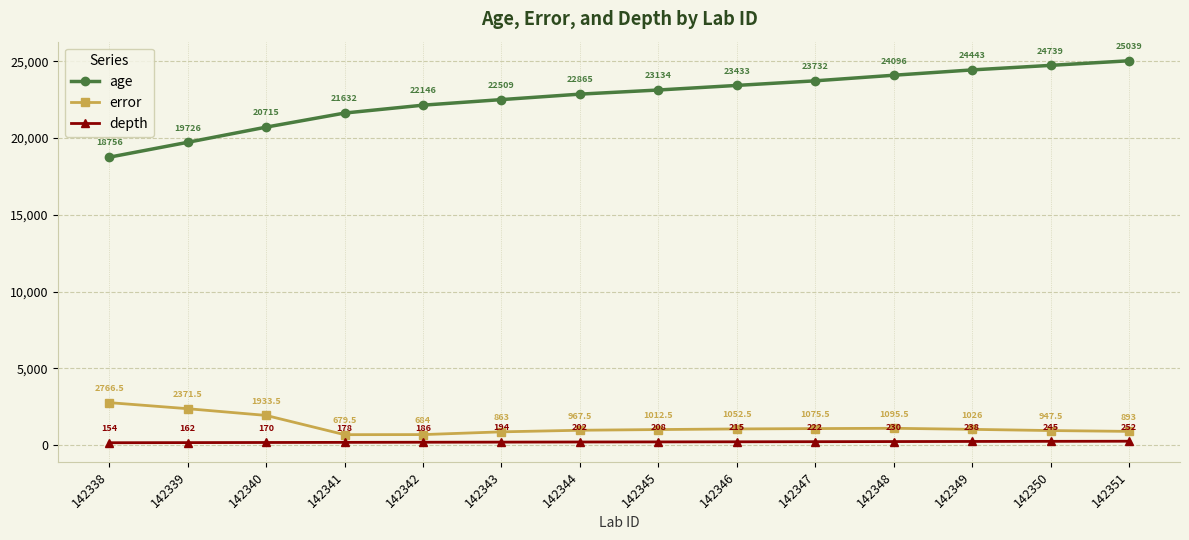

Is the value of depth at 142348 greater than the value of error at 142351?

No